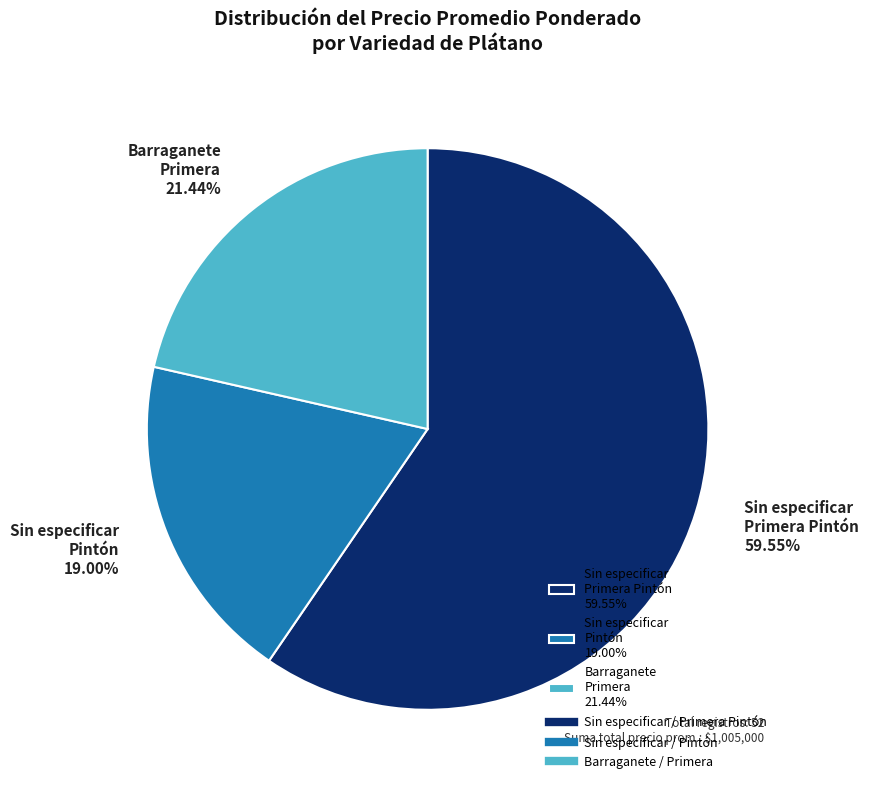

Approximately how many times larger is the value at Barraganete Primera 21.44% compared to Sin especificar Primera Pintón 59.55%?

0.4